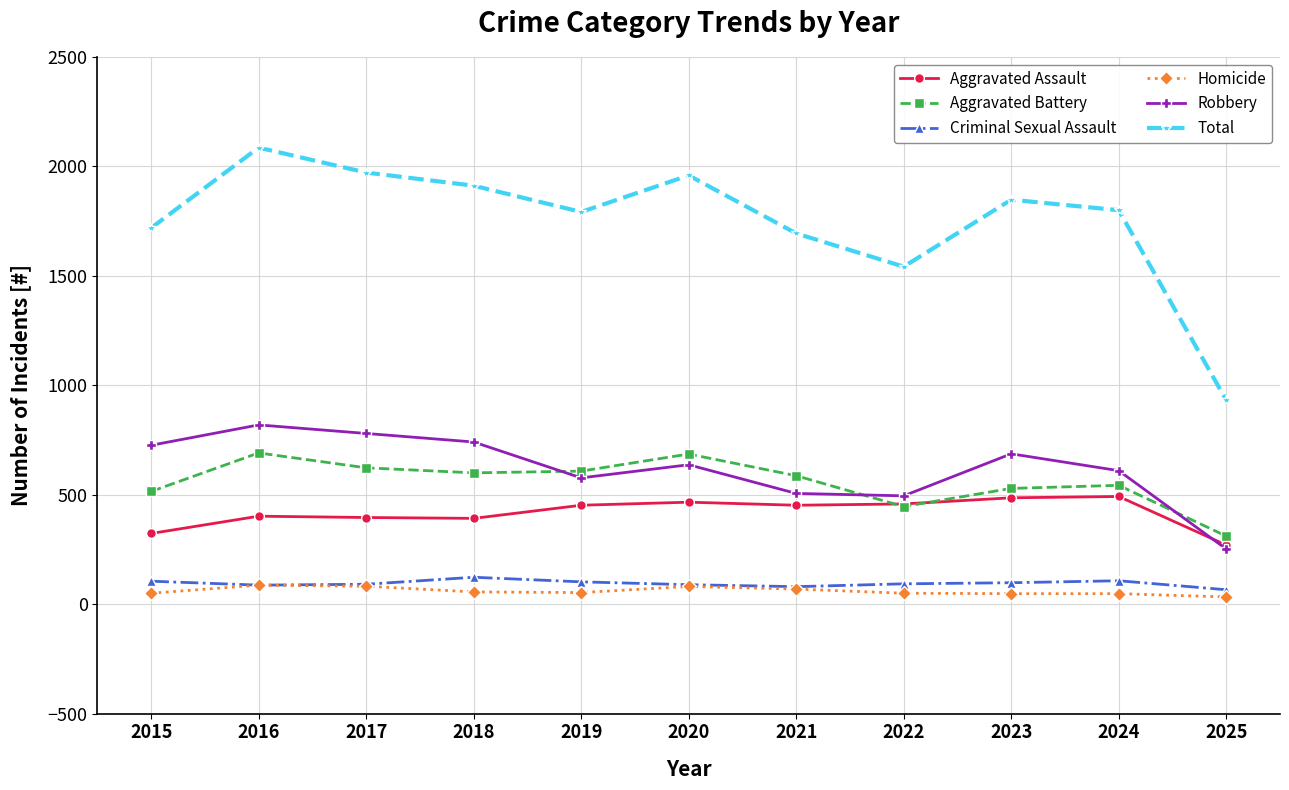

True or false: Homicide has more than 1 points higher than both neighbors.

True